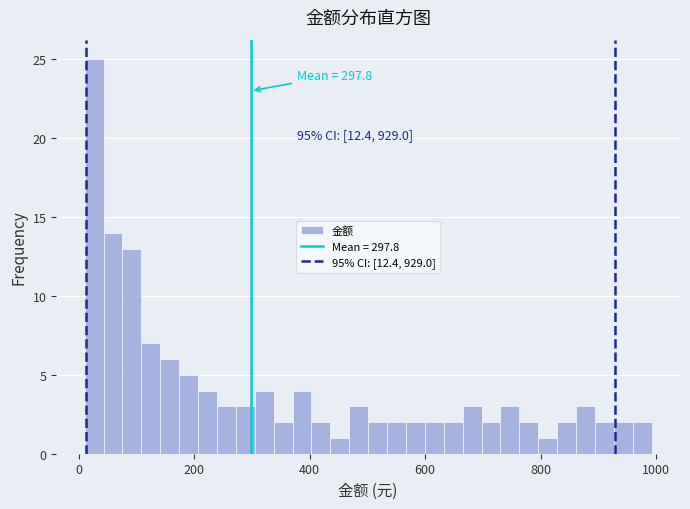

Read against the x-axis, roughly where is the centre of the tallest bar?

20